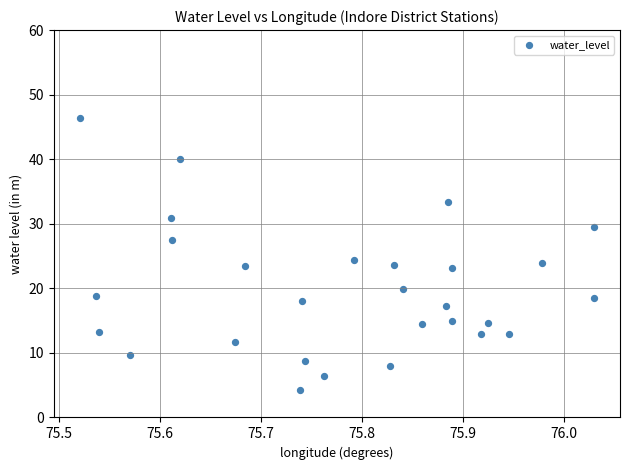

What is the range of X values (max minus min)?

0.5